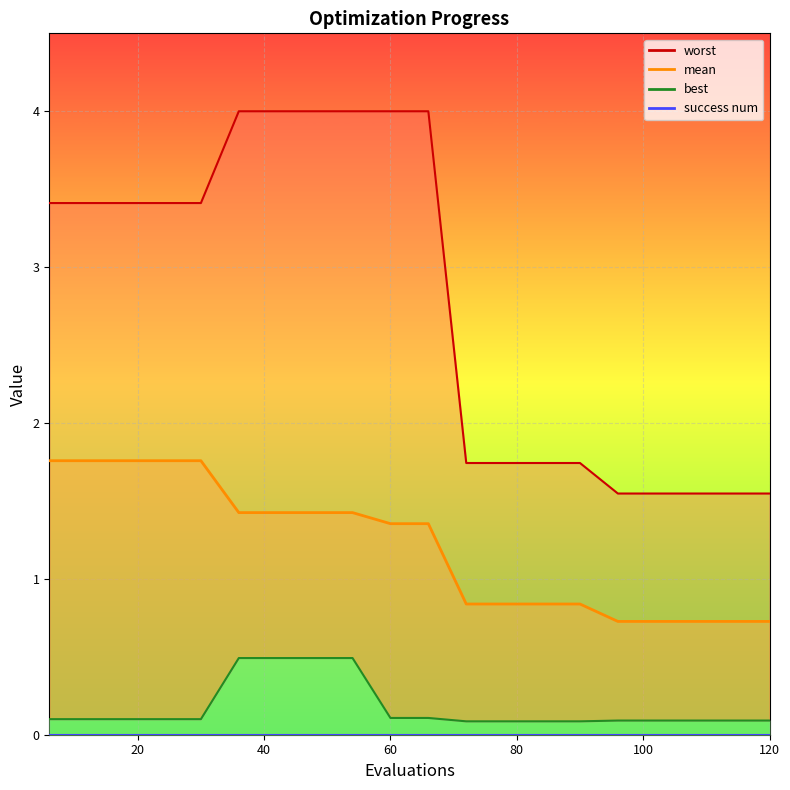

What value does the mean series have at 24?

1.8